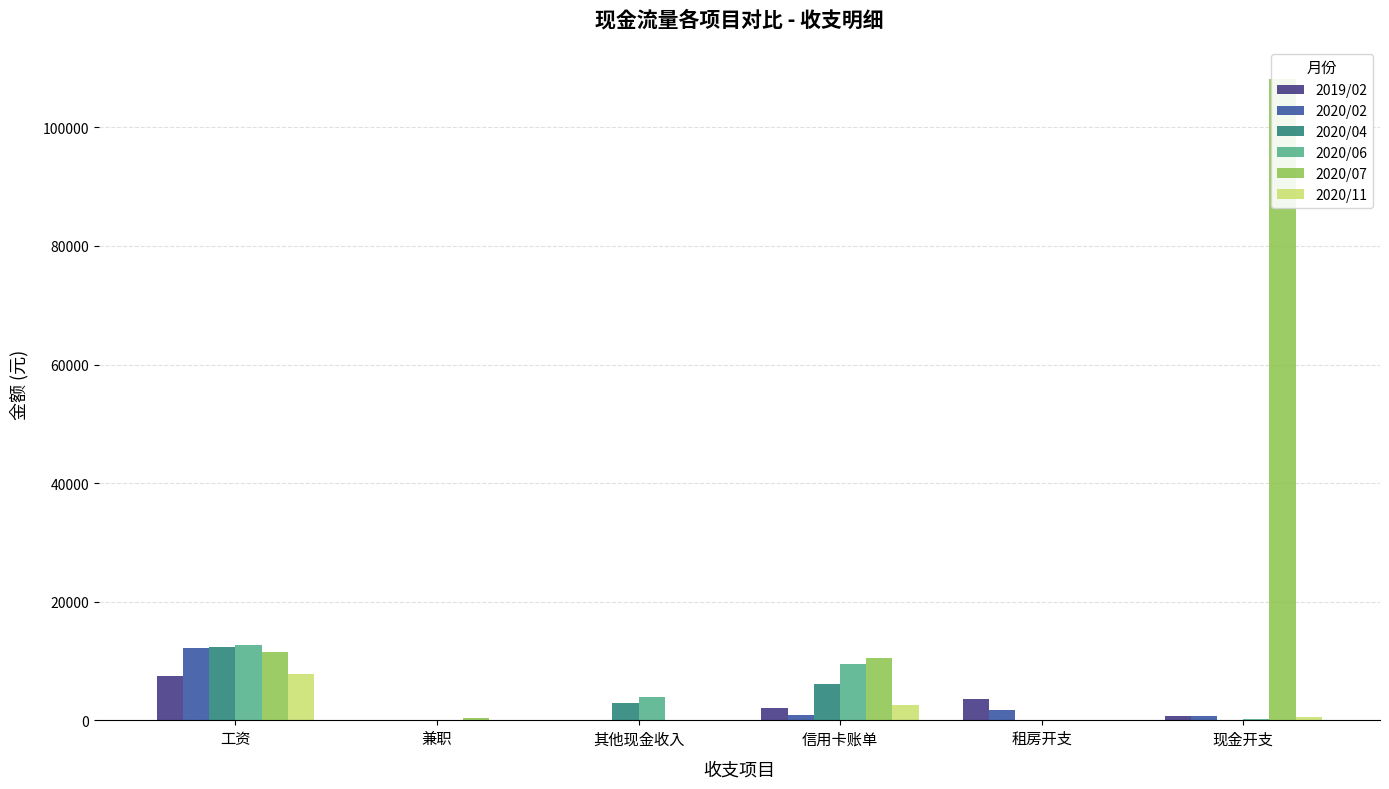

What is the difference between the second highest and second lowest values in the 2020/06 series?

9534.9